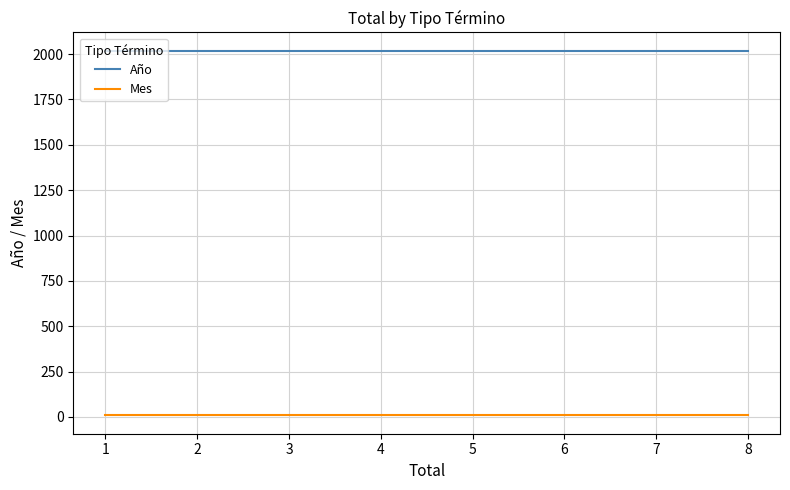

What is the value of the Mes point at the 5th from the left?

8